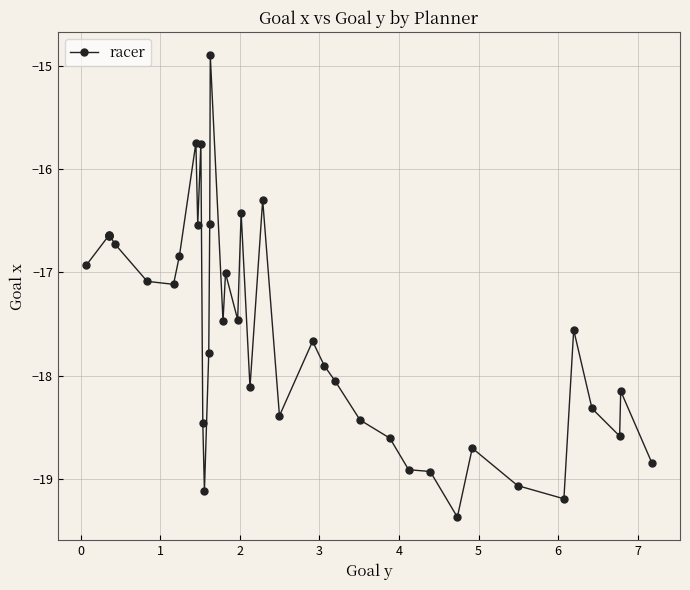

What is the sum of all values?

-703.5